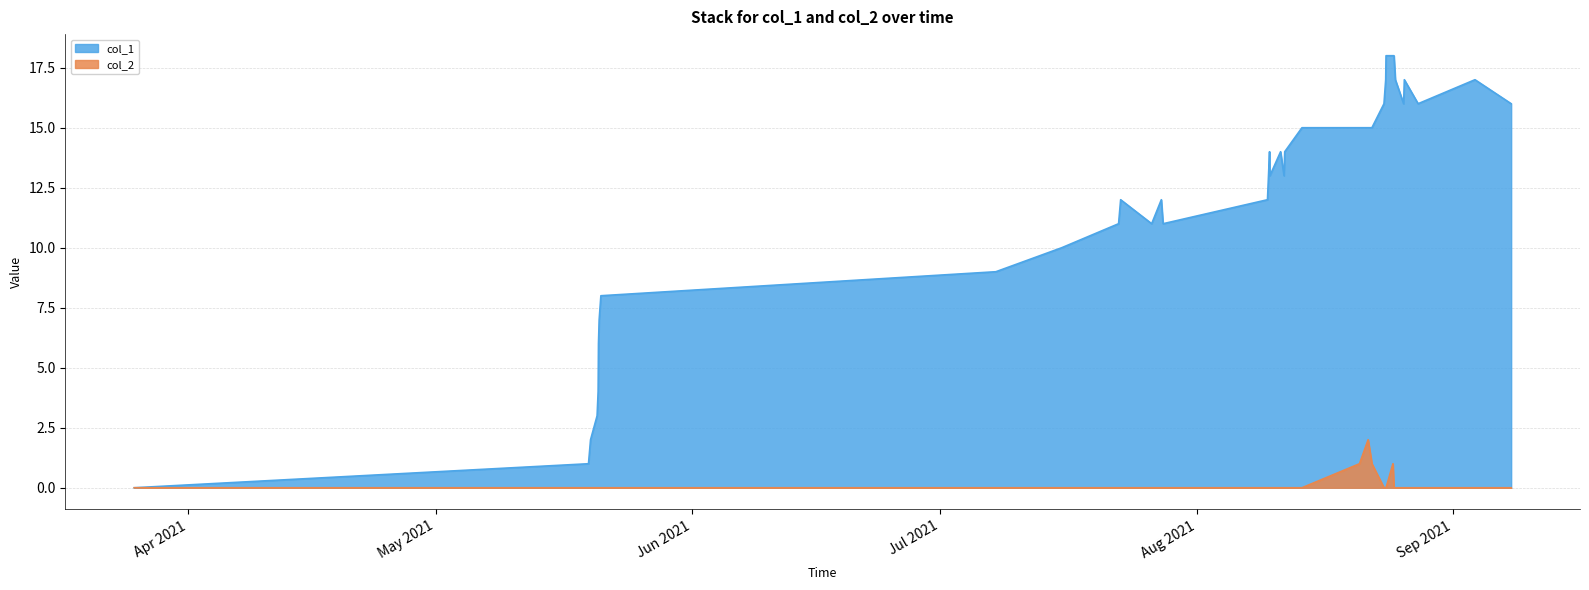

True or false: col_2 and col_1 intersect in this chart.

False